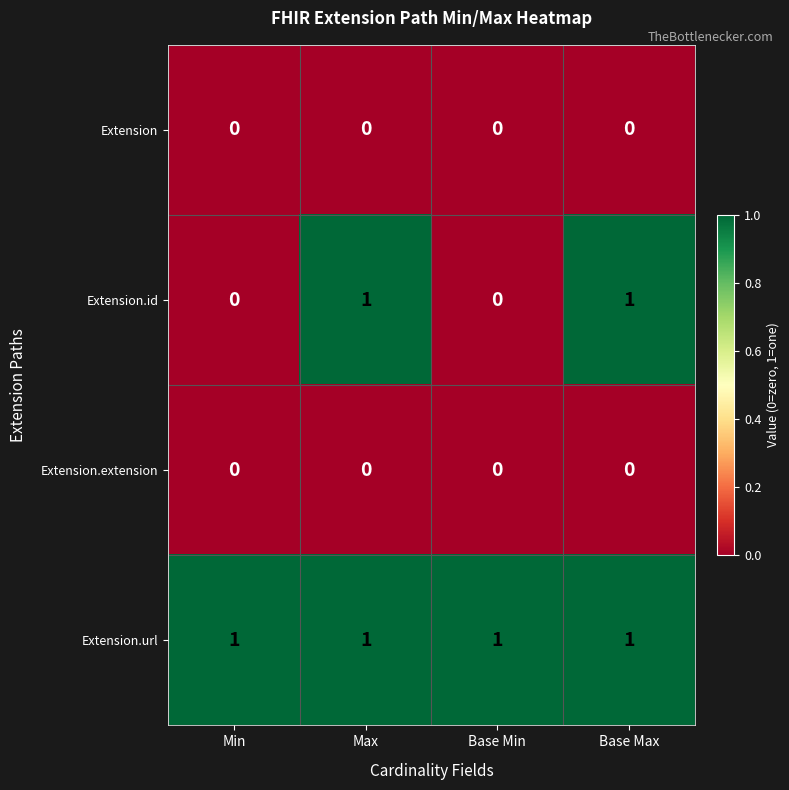

Which series has the largest total across all categories?

Extension.url